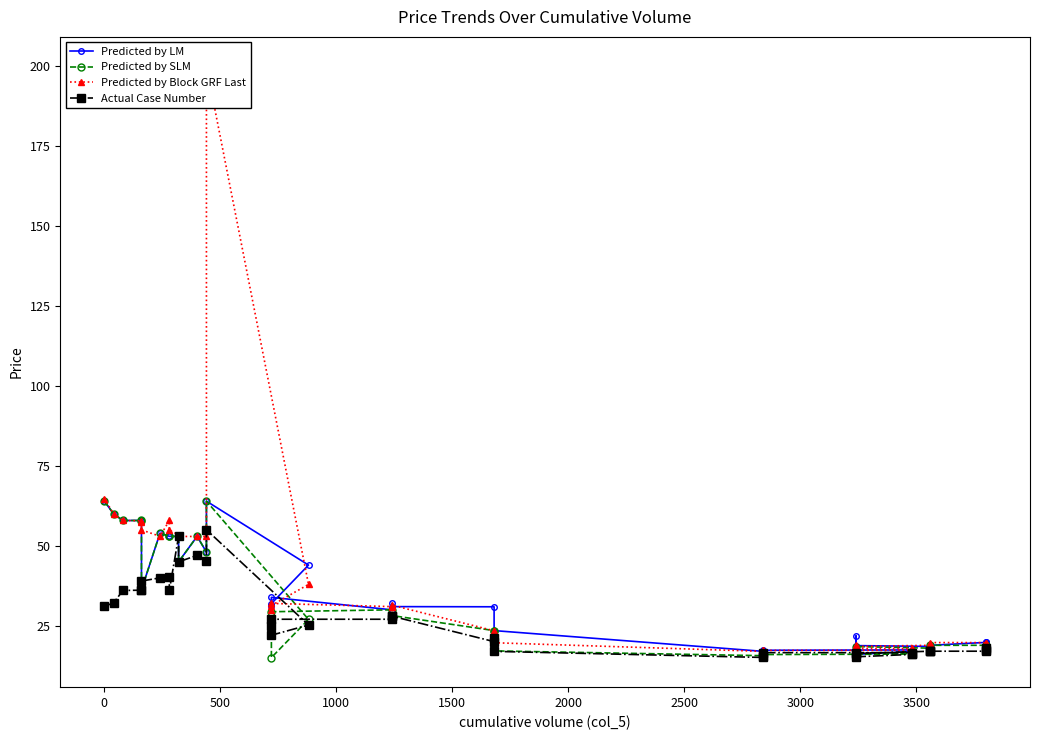

The value of Predicted by LM at 35 is 11.3. True or false?

False